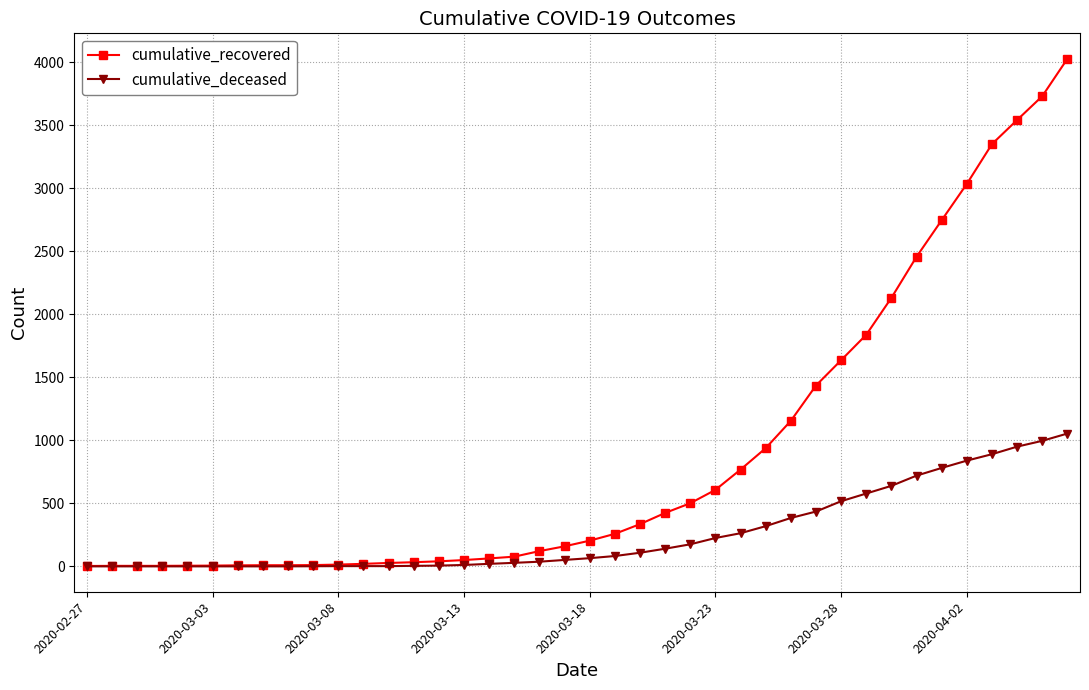

Rank the series by their maximum value, from highest to lowest.

cumulative_recovered, cumulative_deceased